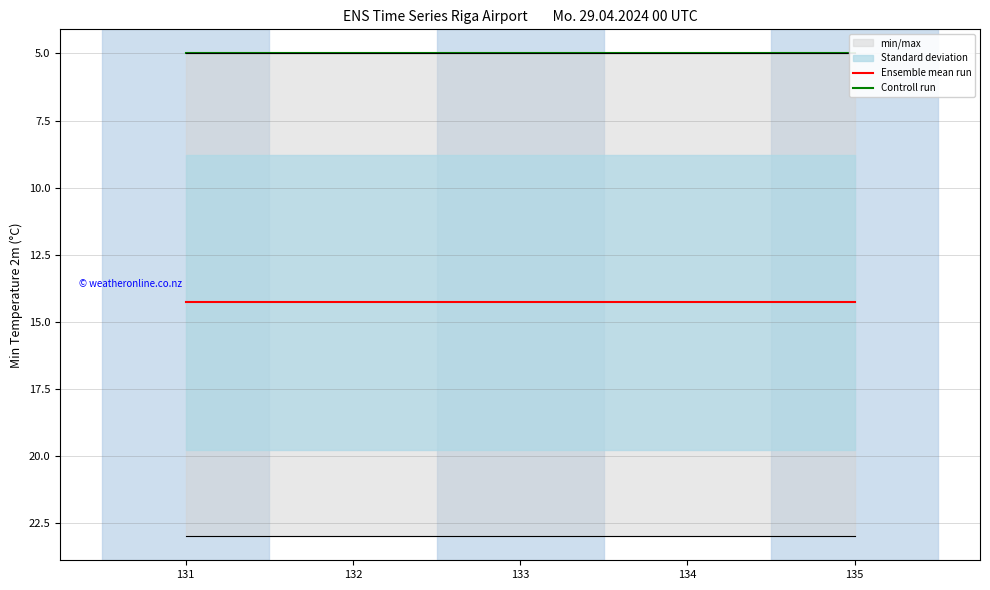

What is the average value of the Ensemble mean run series?

14.3